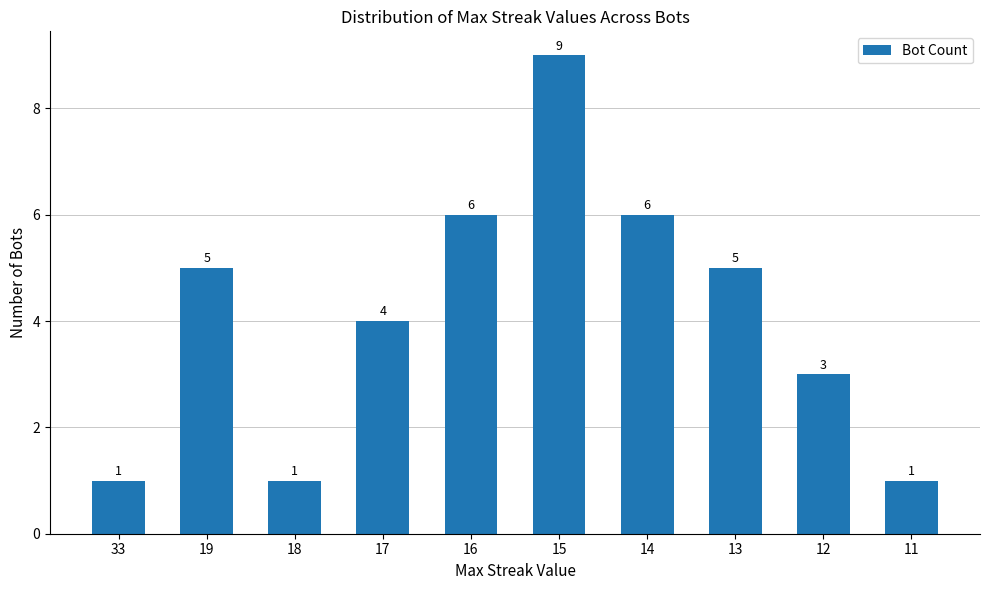

What is the change in value from 33 to 17?

+3